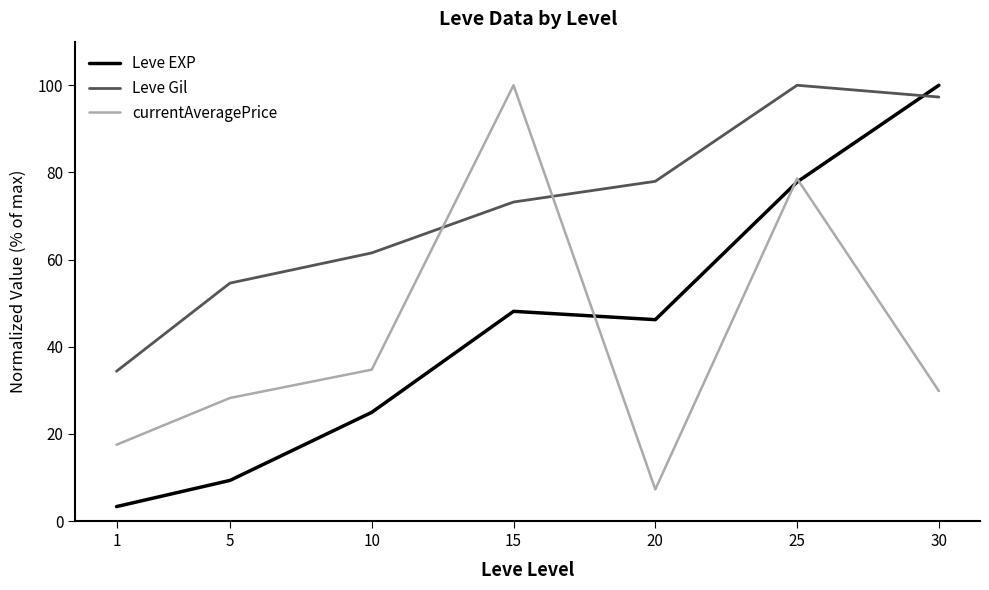

What is the lowest value of the Leve Gil series?

34.4